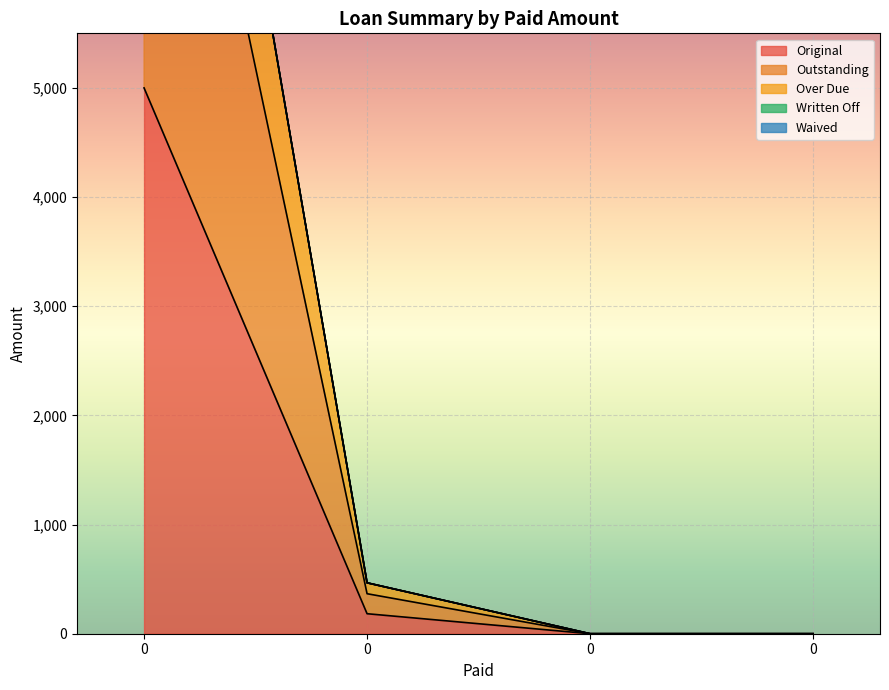

True or false: Outstanding and Over Due cross at least once.

False